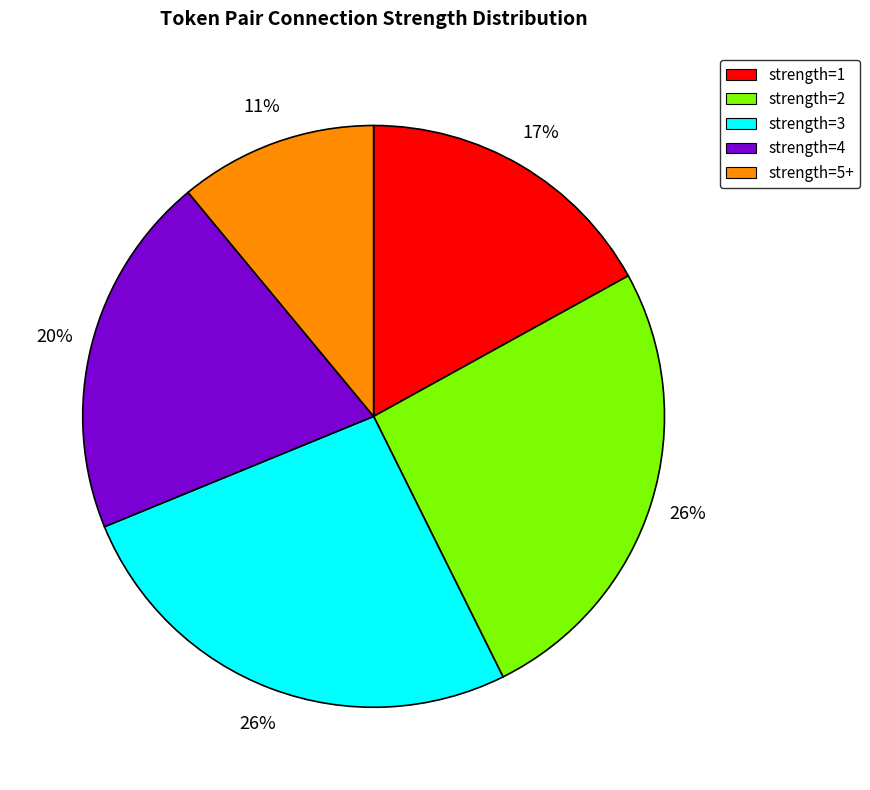

The strength=4 slice represents 7% of the pie. True or false?

False